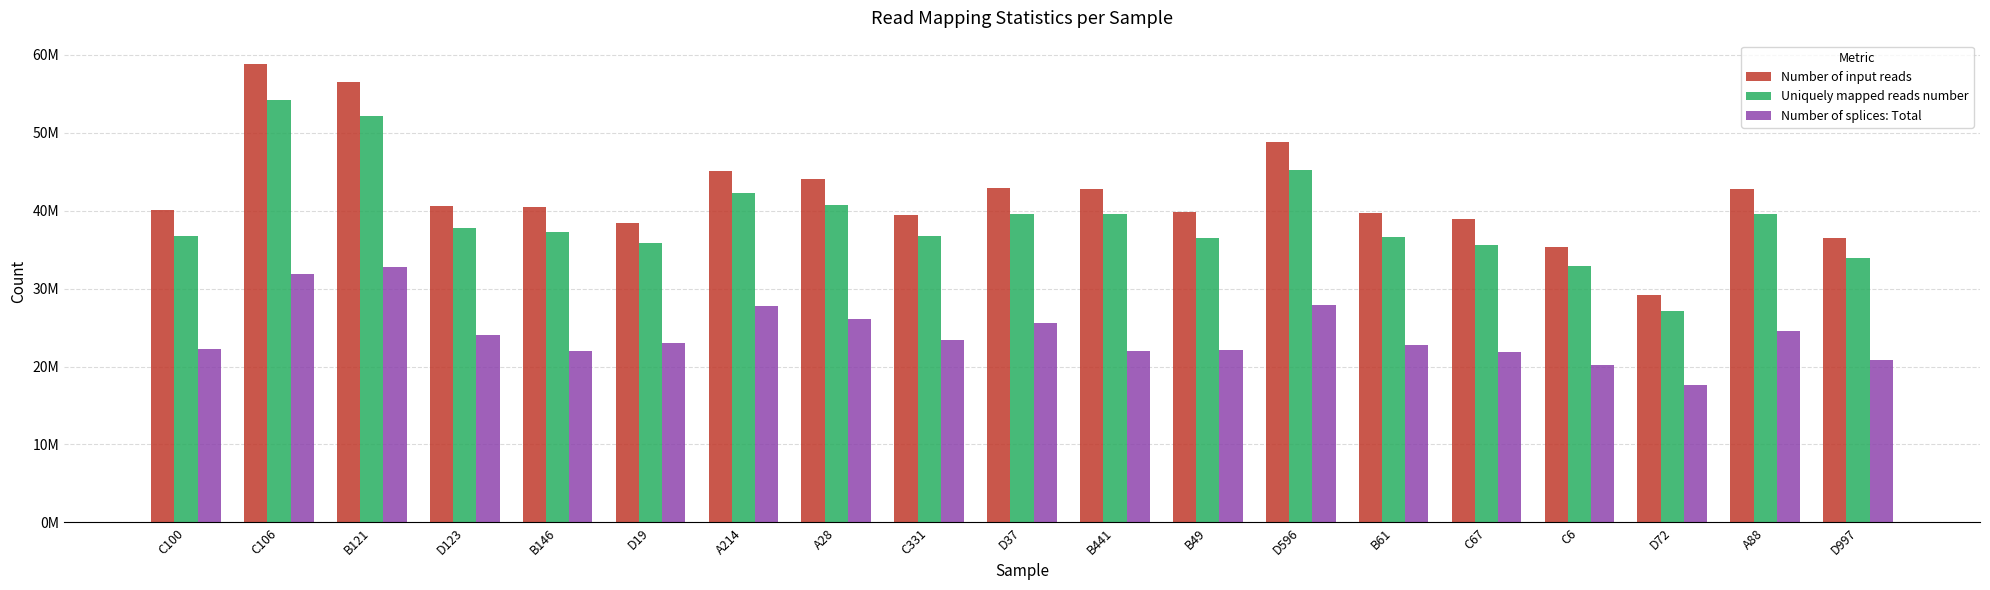

Which series has the largest total across all categories?

Number of input reads